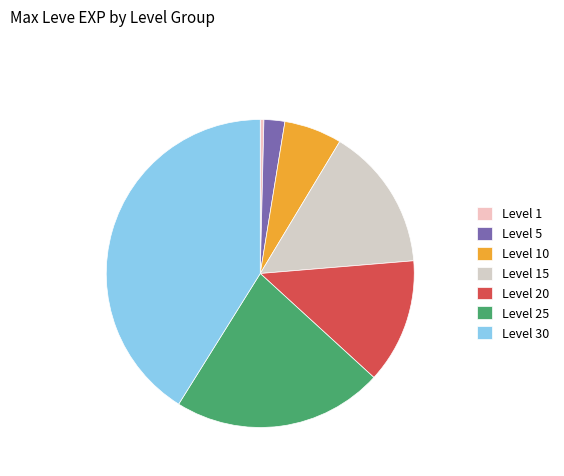

To the nearest percent, what is the difference between the largest and smallest slice percentages?

41%